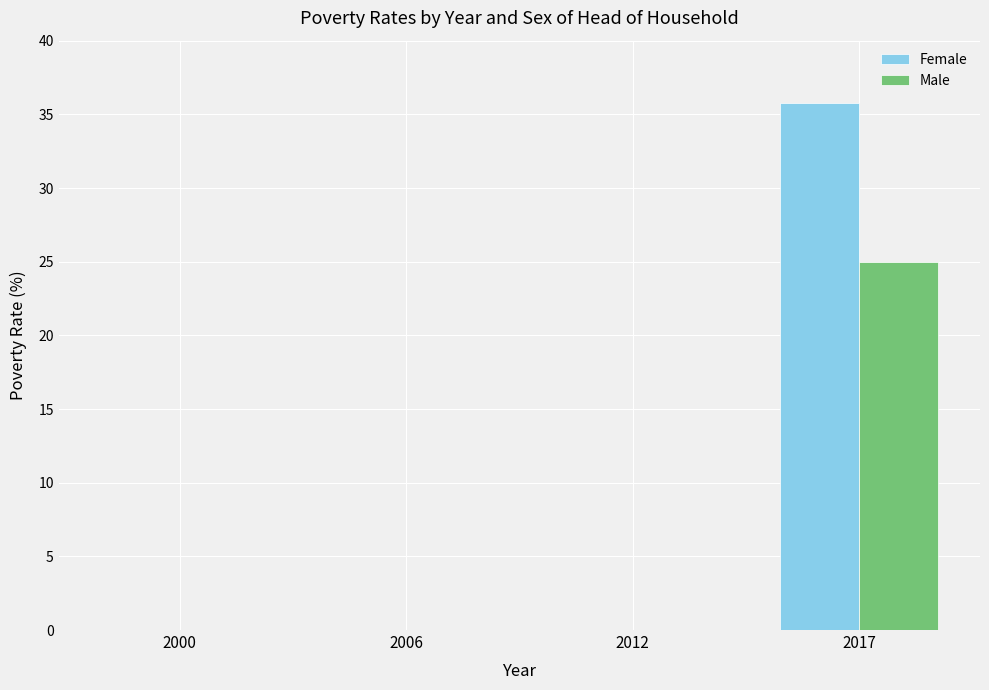

At which category is the sum across all series the highest?

2017